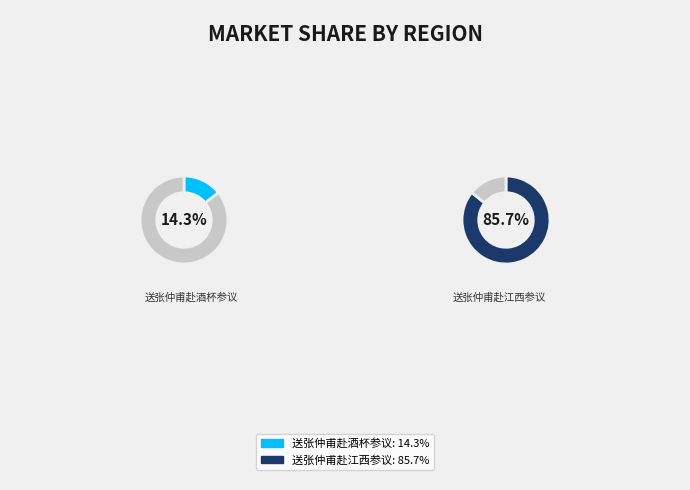

How many slices are in this pie chart?

2